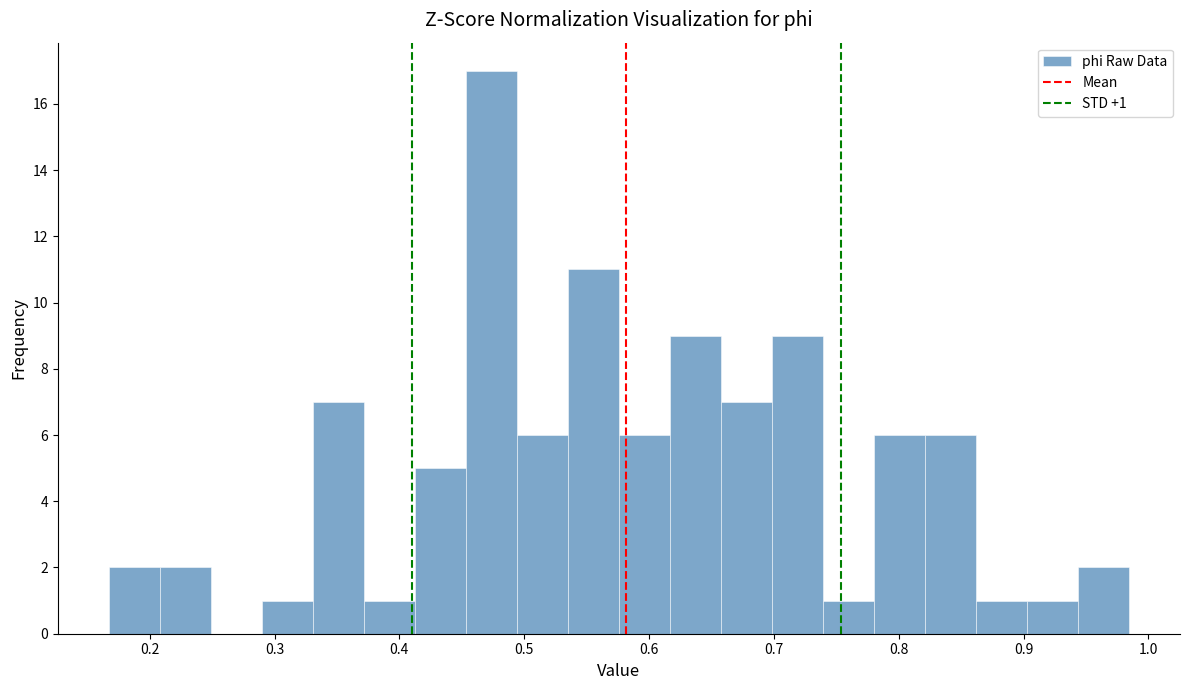

Which range on the x-axis has the tallest bar?

0.45 to 0.49